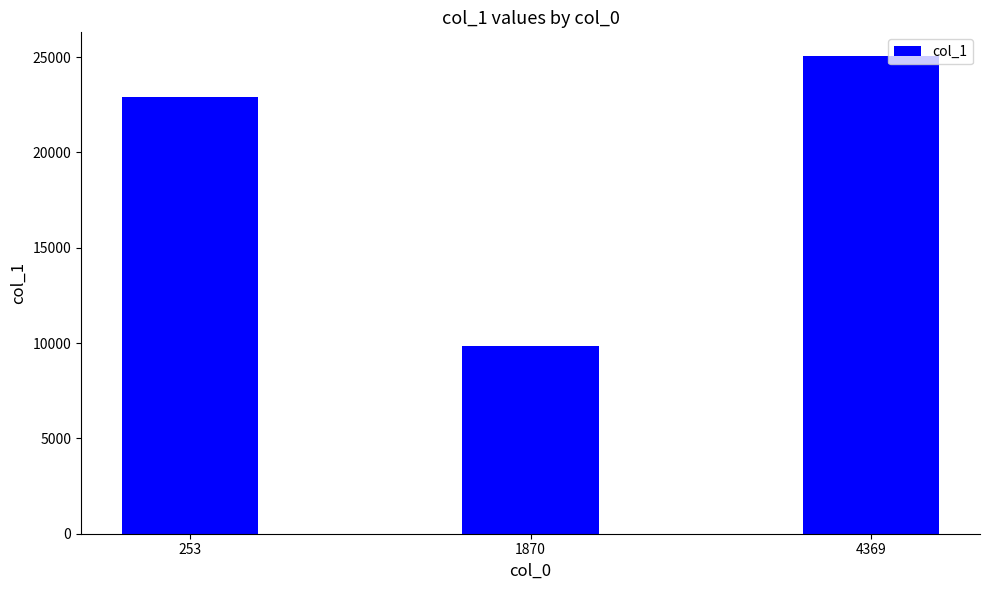

Which category has the lowest value across all series?

1870